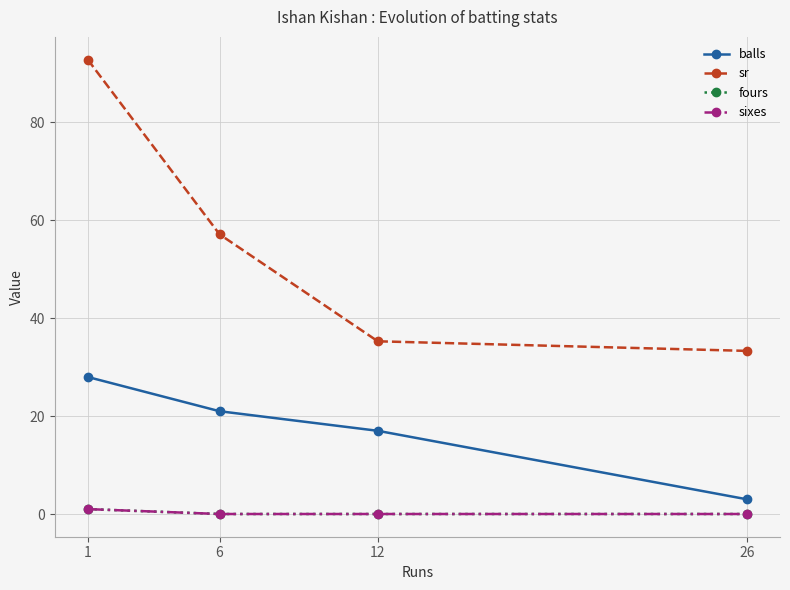

Reading left to right, transcribe all the data shown in this chart.

balls: 1=28.0	6=21.0	12=17.0	26=3.0
sr: 1=92.8	6=57.1	12=35.3	26=33.3
fours: 1=1.0	6=0.0	12=0.0	26=0.0
sixes: 1=1.0	6=0.0	12=0.0	26=0.0